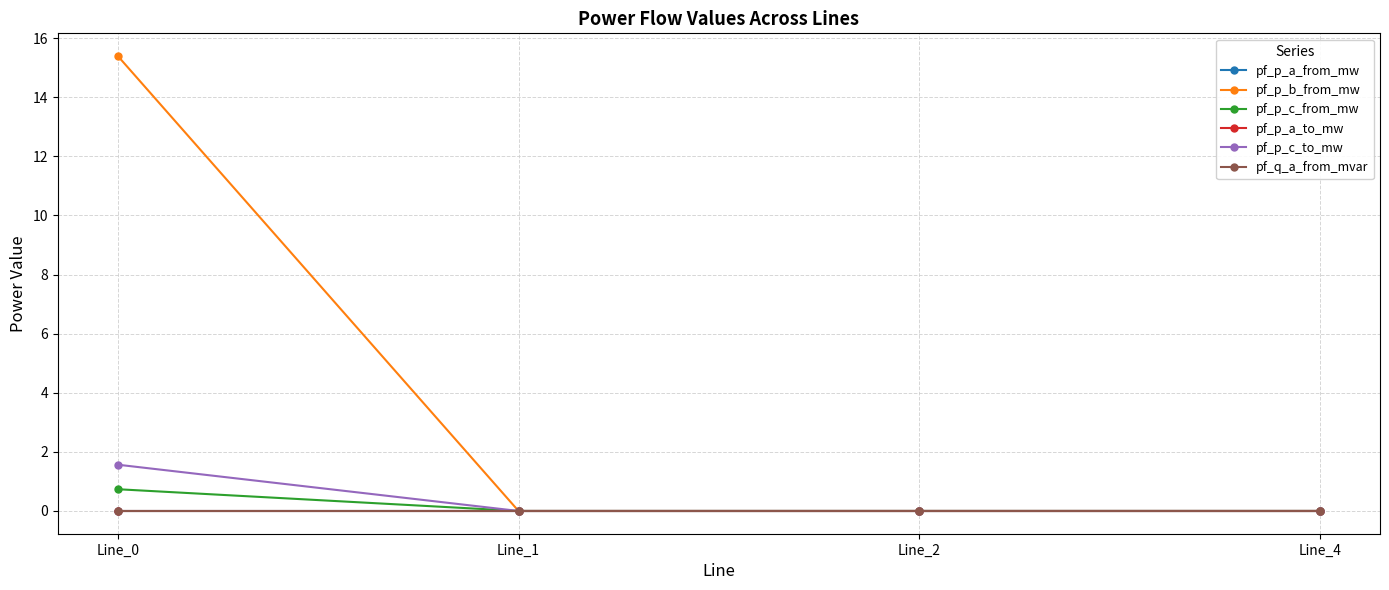

Is this an area chart (filled region under the line)?

No